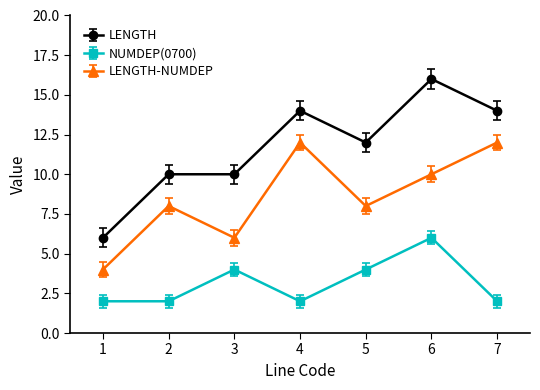

At which category does LENGTH-NUMDEP reach its first local valley?

3